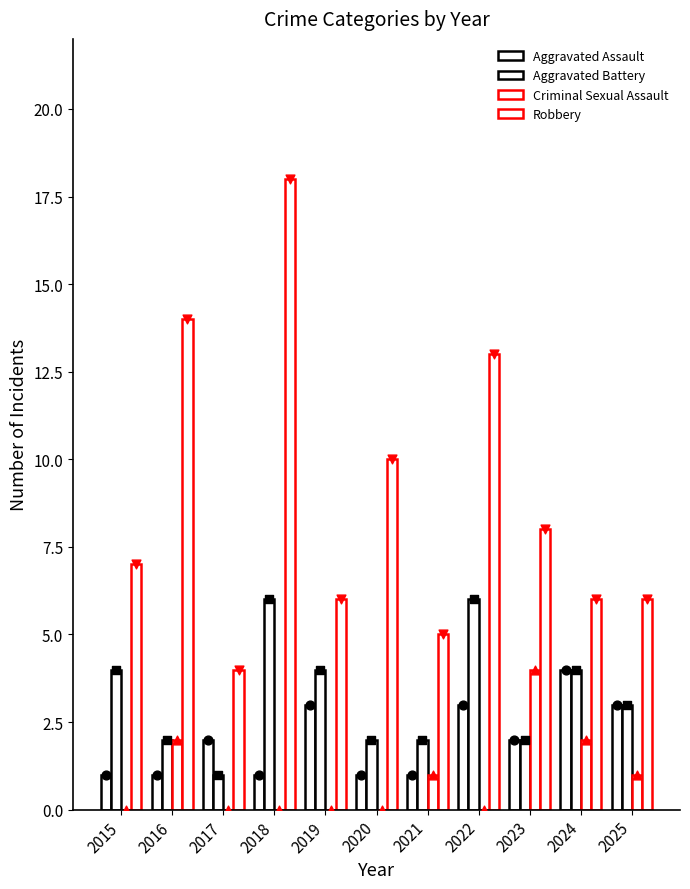

Which series reaches the minimum Y coordinate?

Criminal Sexual Assault